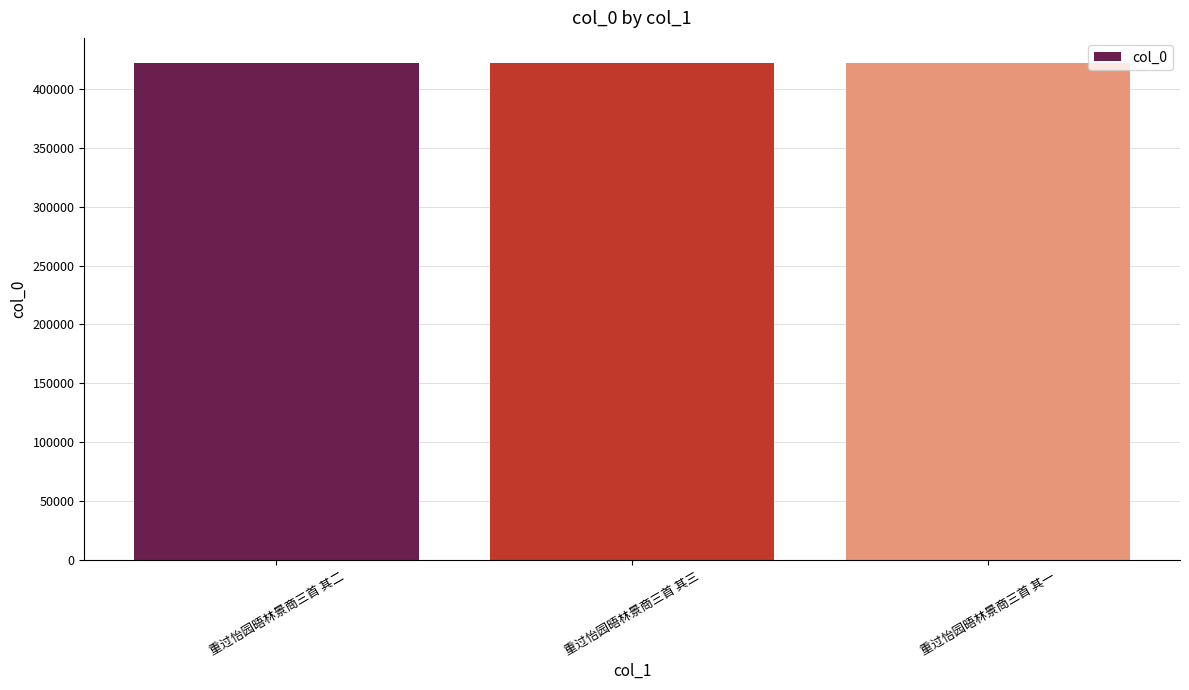

What is the average value?

422084